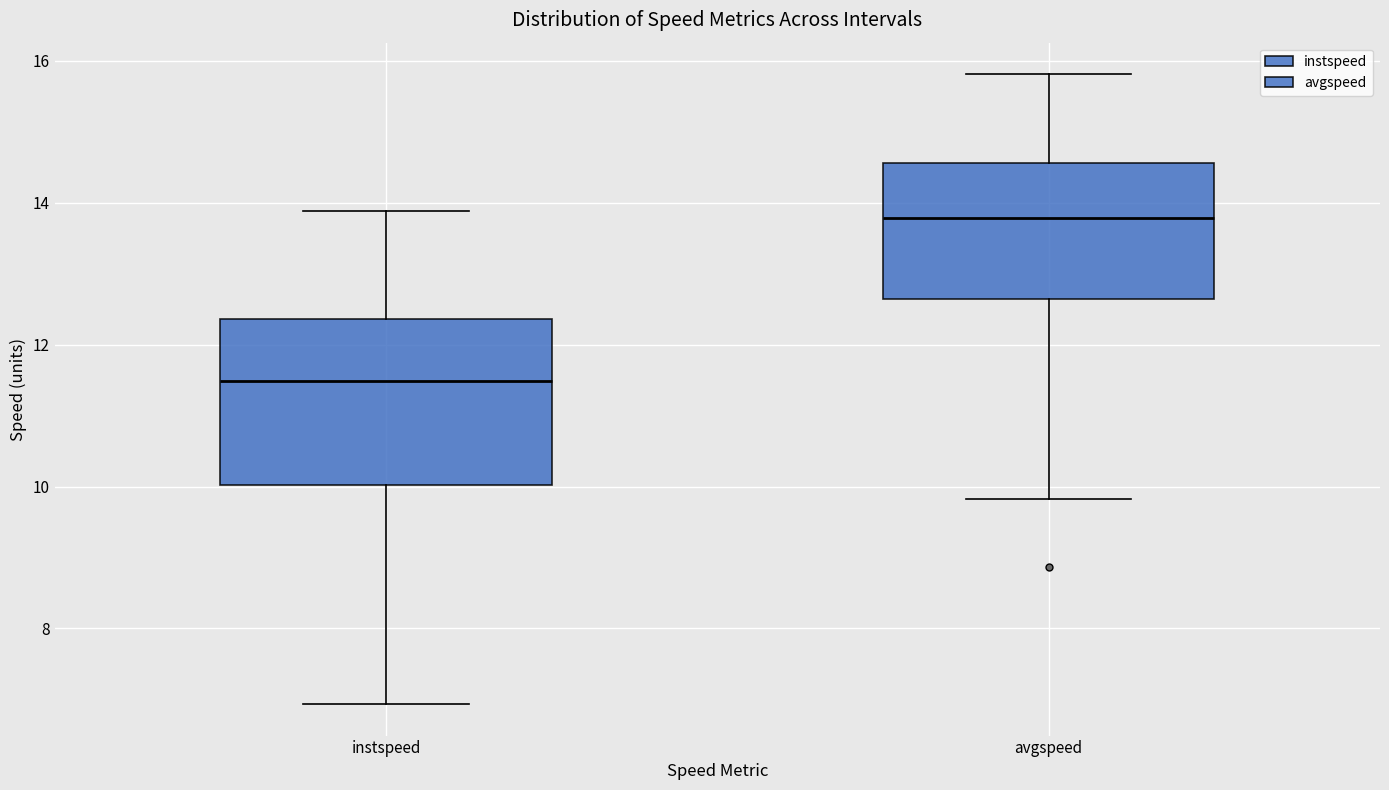

Reading left to right, read every box against the y-axis: the position of its median line, the range the box covers, and the ends of its whiskers. The values are not printed on the chart, so give them approximately, as read against the axis.

instspeed: median 11.4, box 10.0 to 12.4, whiskers 7.0 to 13.8
avgspeed: median 13.8, box 12.6 to 14.6, whiskers 9.8 to 15.8